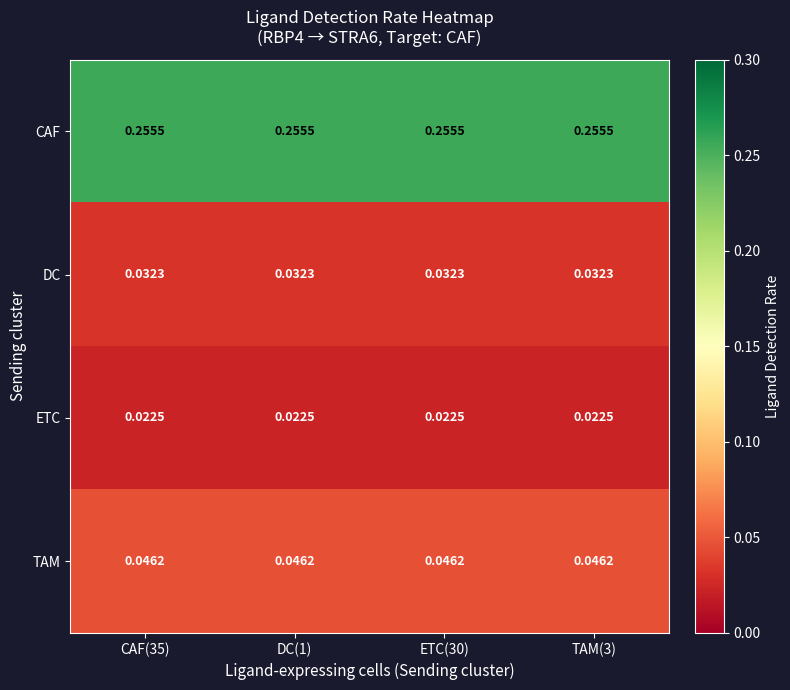

At how many categories does at least one series exceed 0?

4